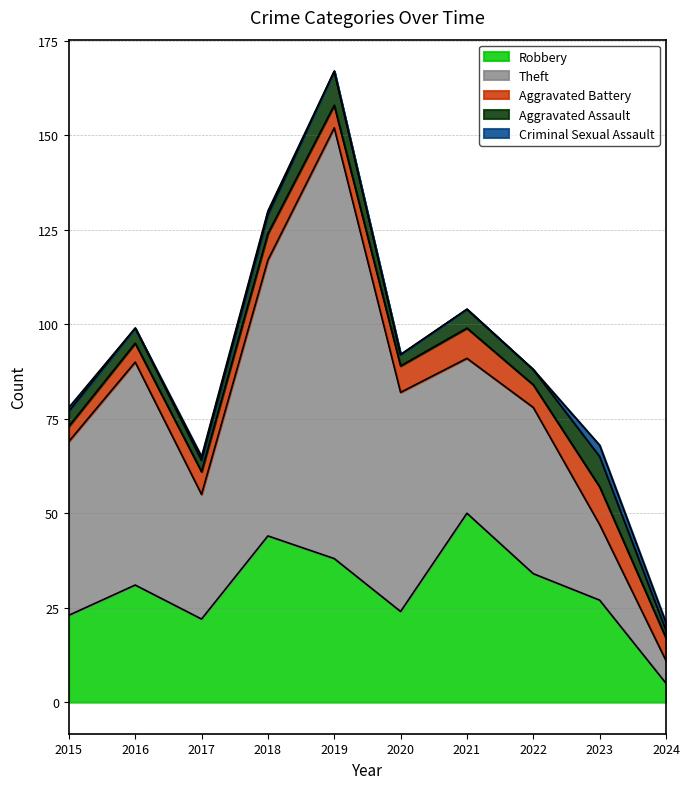

List the series in order of their peak value, highest first.

Theft, Robbery, Aggravated Battery, Aggravated Assault, Criminal Sexual Assault